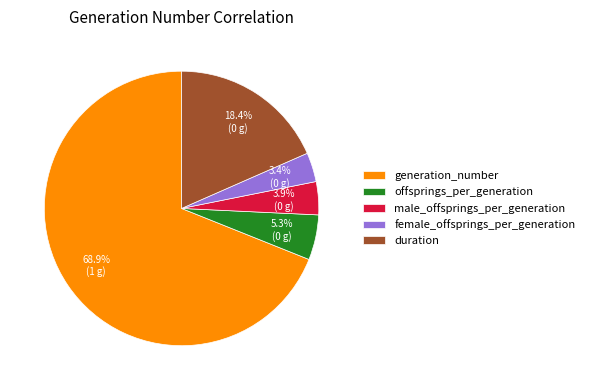

Is there a majority slice in this chart?

Yes